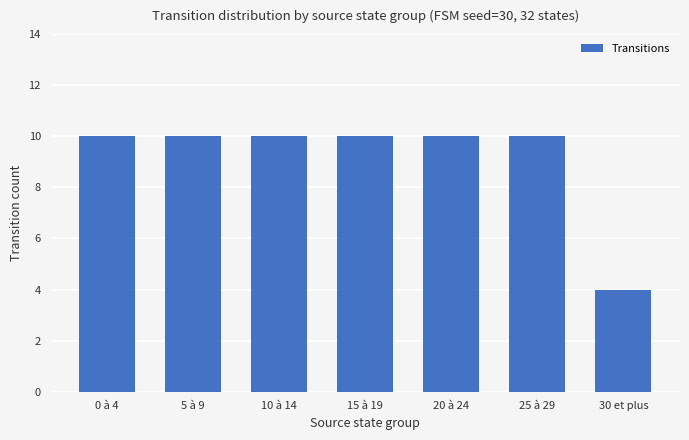

How many values are between 10 and 11?

6